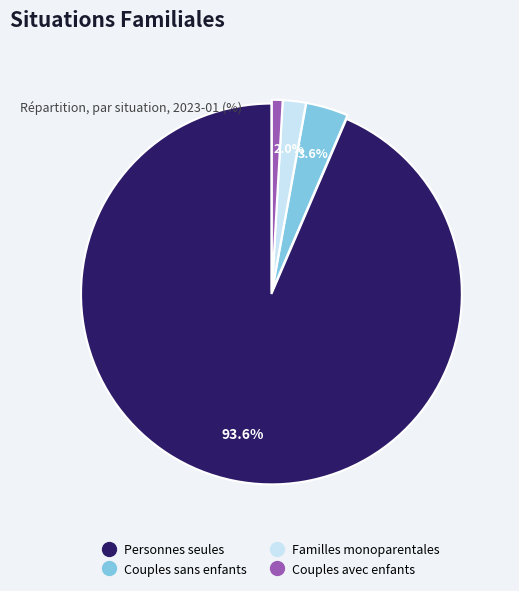

Rank the categories by value from highest to lowest.

Personnes seules, Couples sans enfants, Familles monoparentales, Couples avec enfants